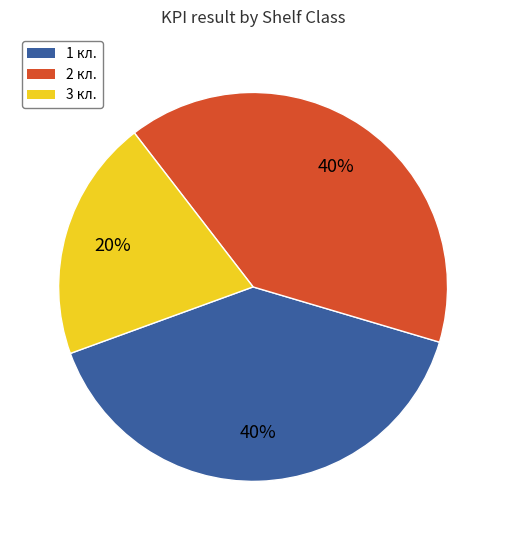

Is there a majority slice in this chart?

No